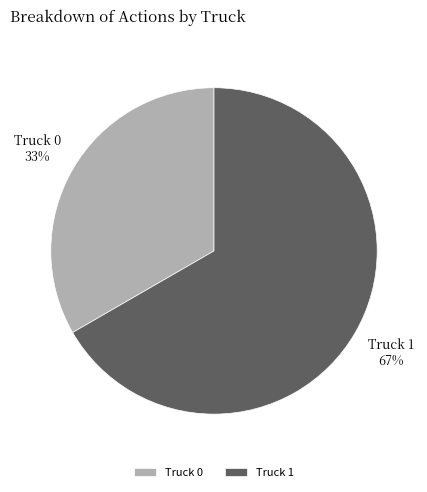

Is the sum of Truck 0 and Truck 1 greater than half?

Yes